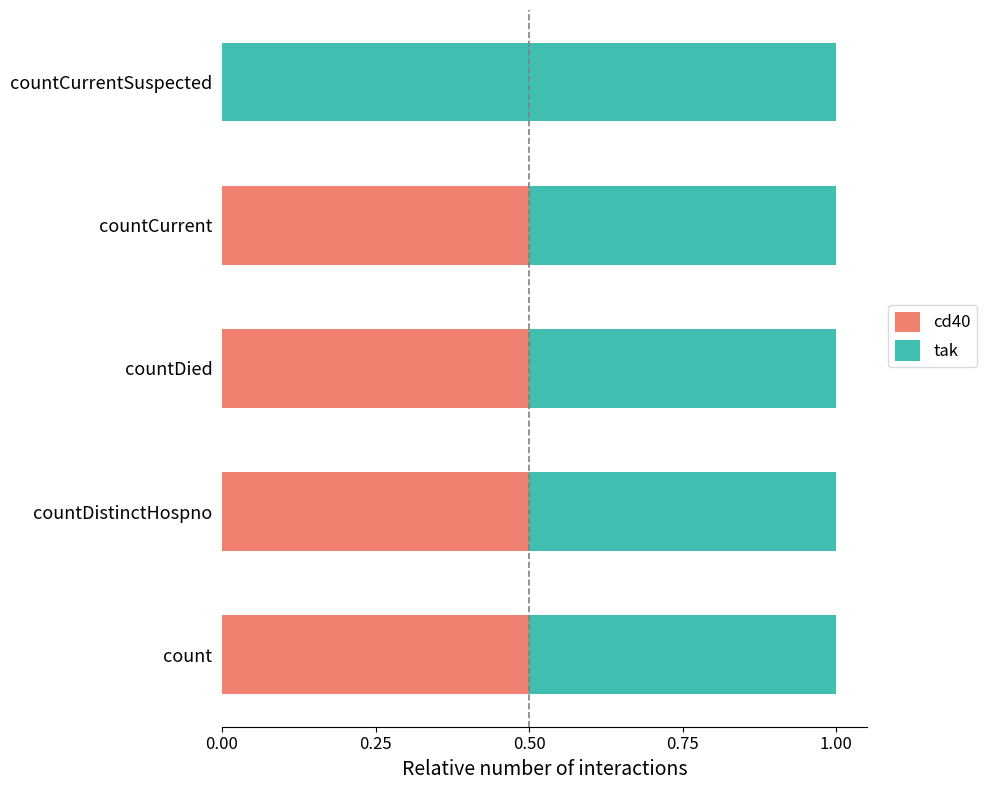

What is the highest value of the cd40 series?

0.5